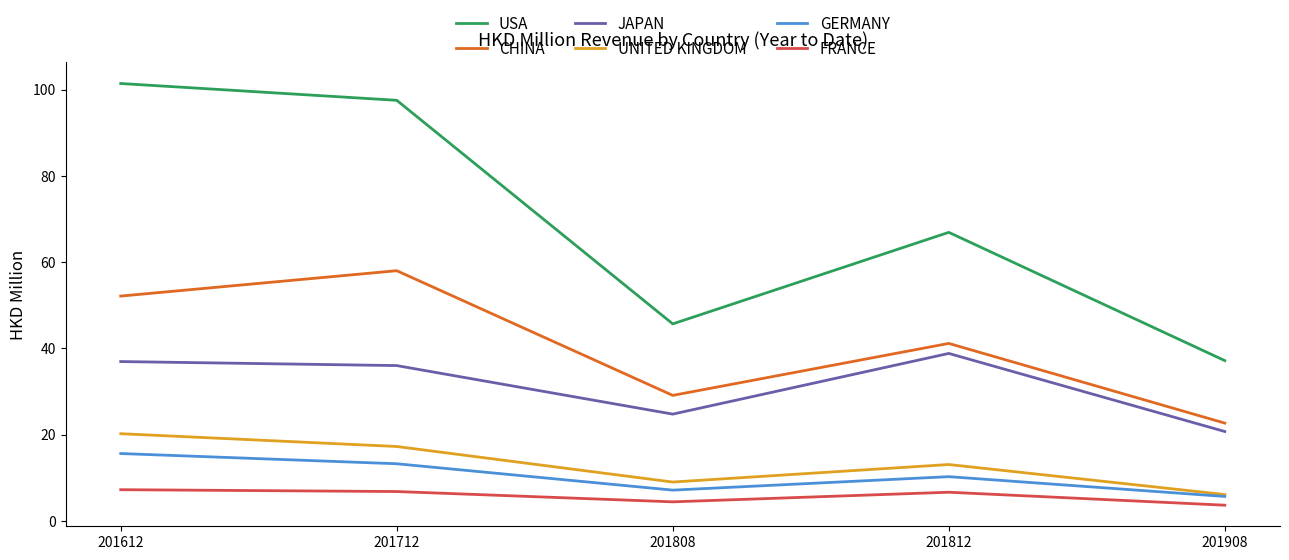

The value of FRANCE at 201812 is 6.6. True or false?

True